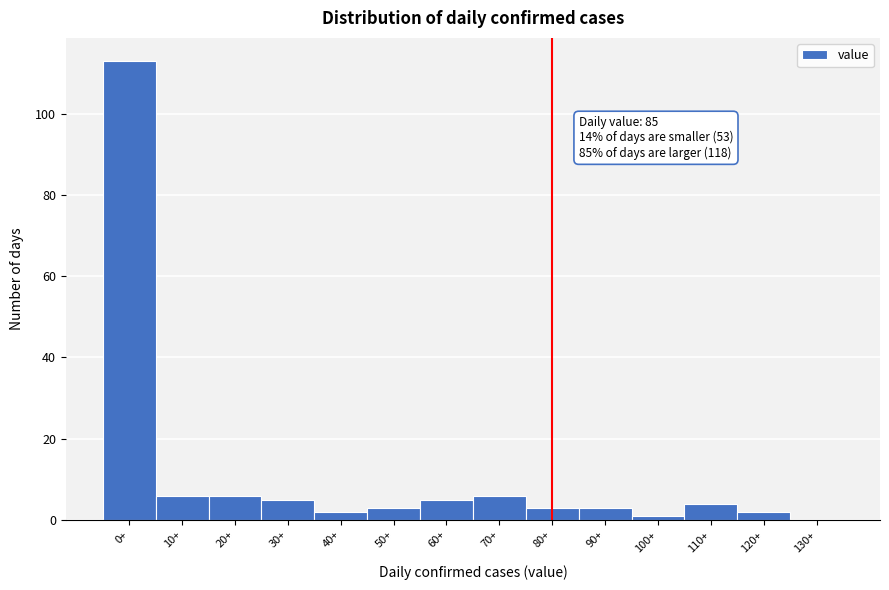

Reading left to right, what are all the values shown in this chart?

0+=113	10+=6	20+=6	30+=5	40+=2	50+=3	60+=5	70+=6	80+=3	90+=3	100+=1	110+=4	120+=2	130+=0